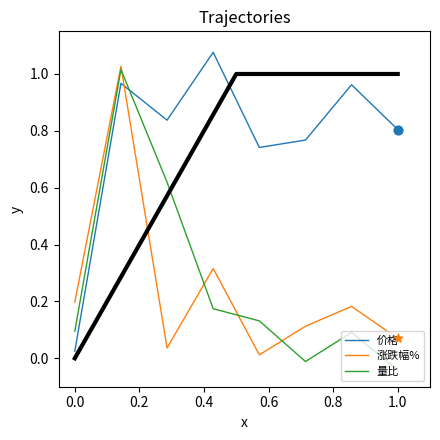

At how many categories does at least one series exceed 0?

8